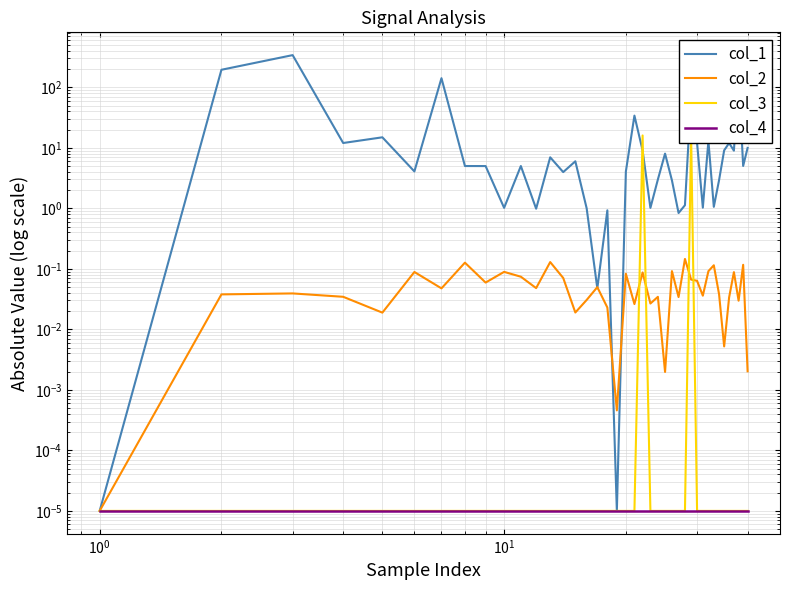

Is this an area chart (filled region under the line)?

No